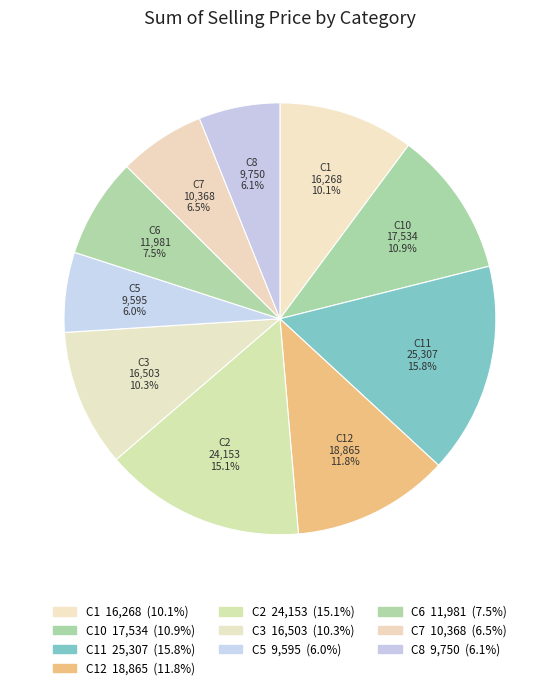

What percentage is the C5 slice, to the nearest percent?

6%